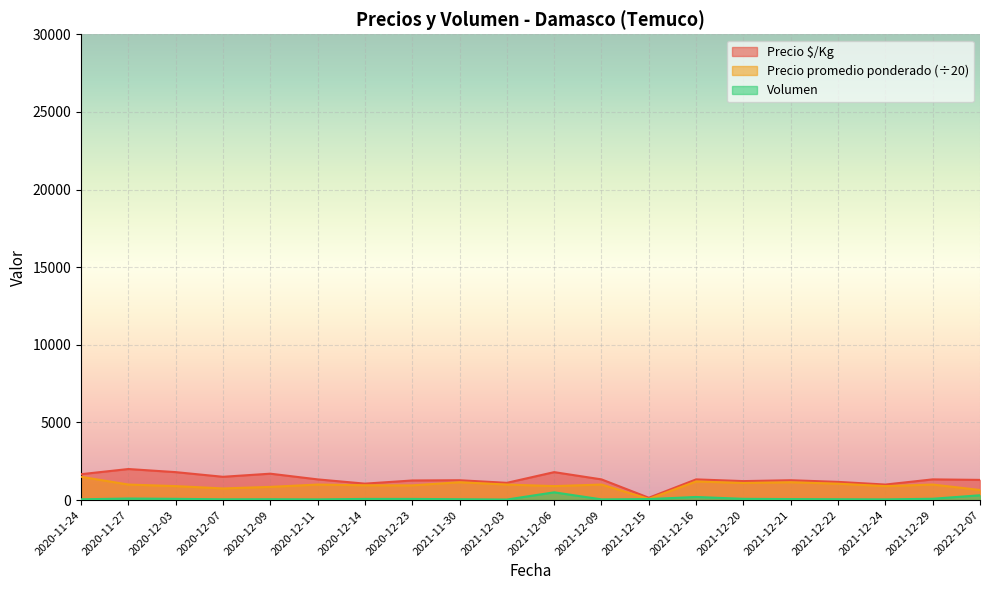

What is the label of the 18th point from the left?

2021-12-24